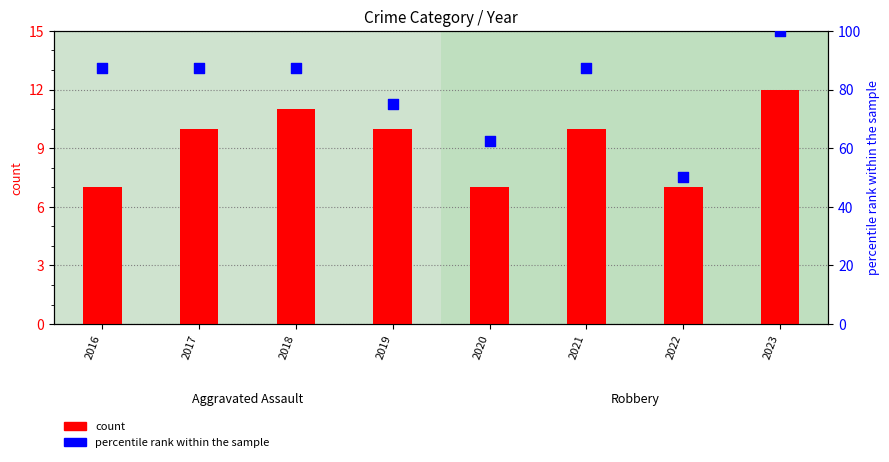

What is the total value across all series at 2022?

57.0